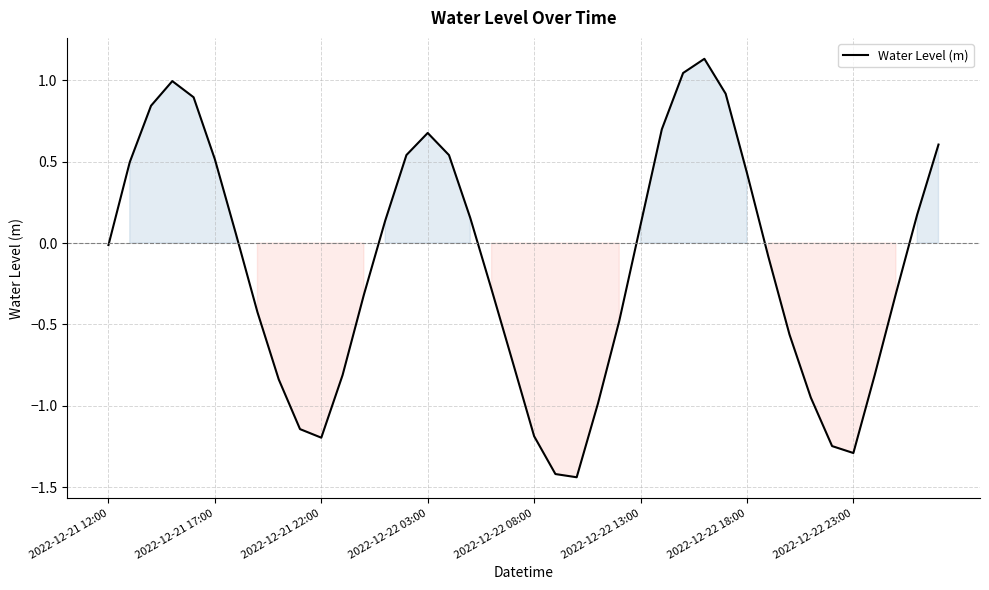

What is the difference between the maximum and minimum values?

2.6